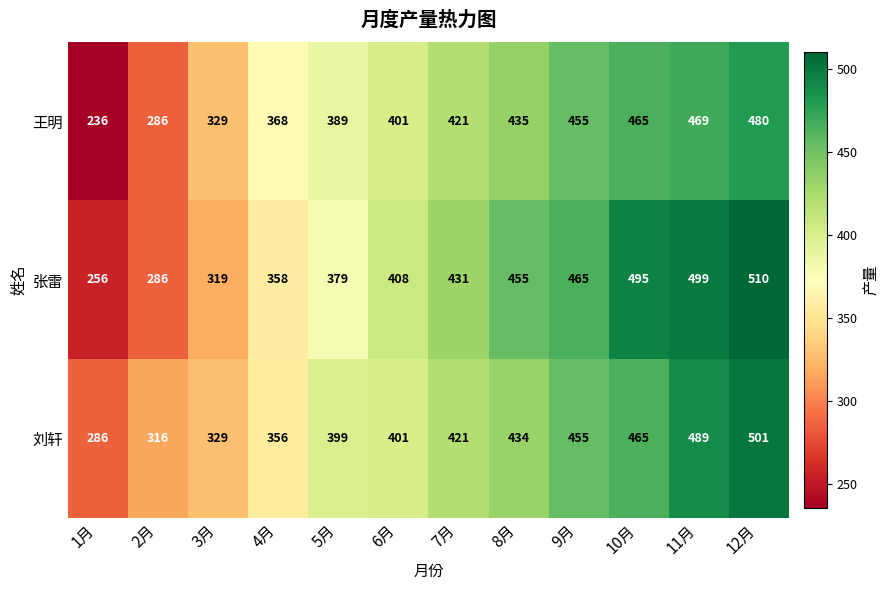

List the series in order of their peak value, highest first.

张雷, 刘轩, 王明